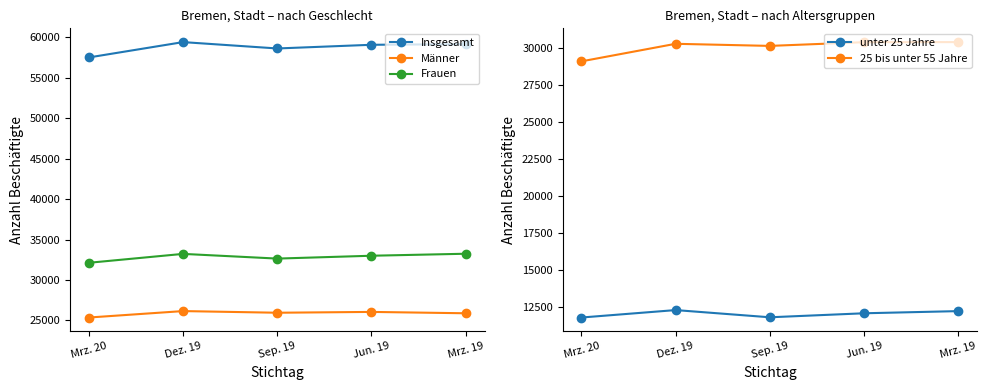

Which category has the lowest value in the 25 bis unter 55 Jahre series?

Mrz. 20